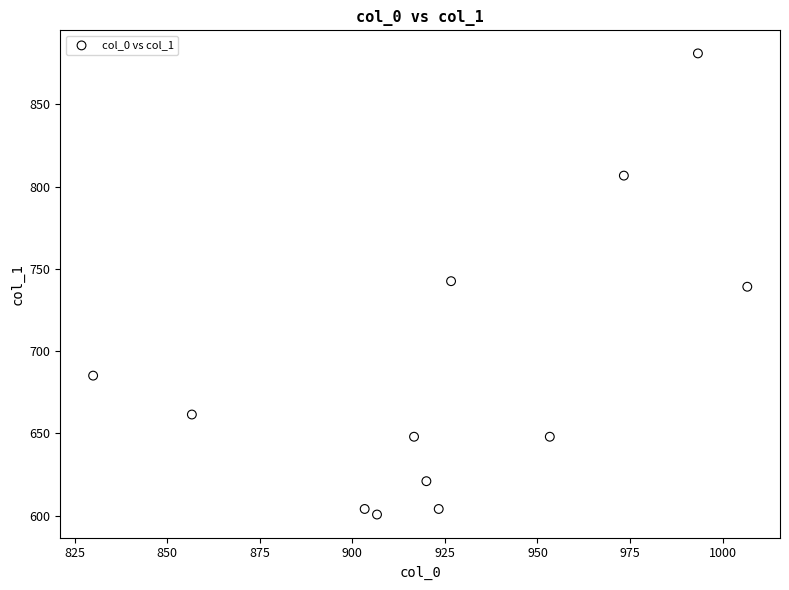

What is the average Y value?

686.8